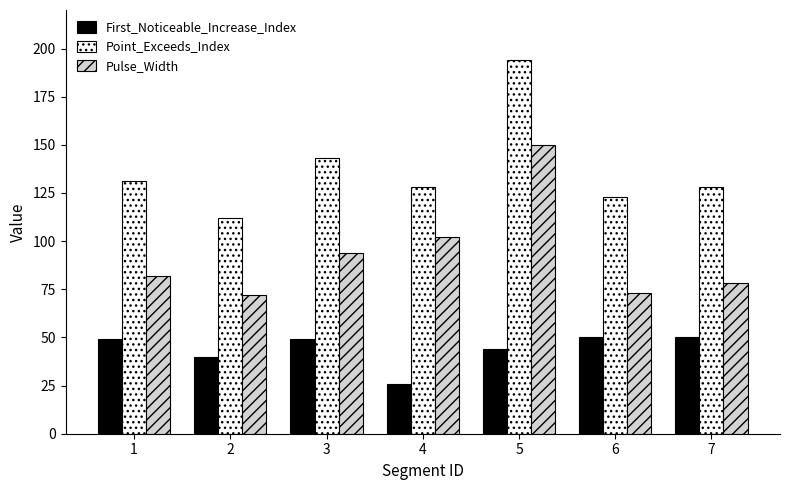

What is the difference between the highest and lowest values at 1?

82